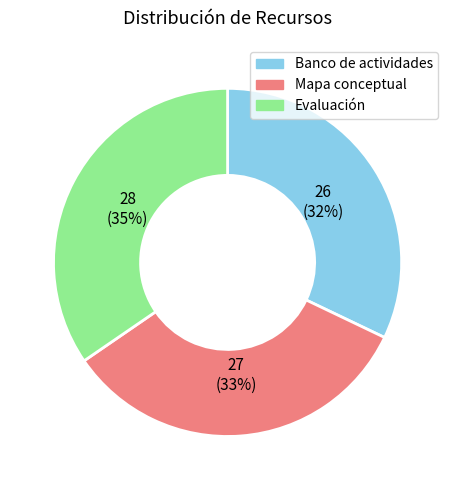

Is there a majority slice in this chart?

No